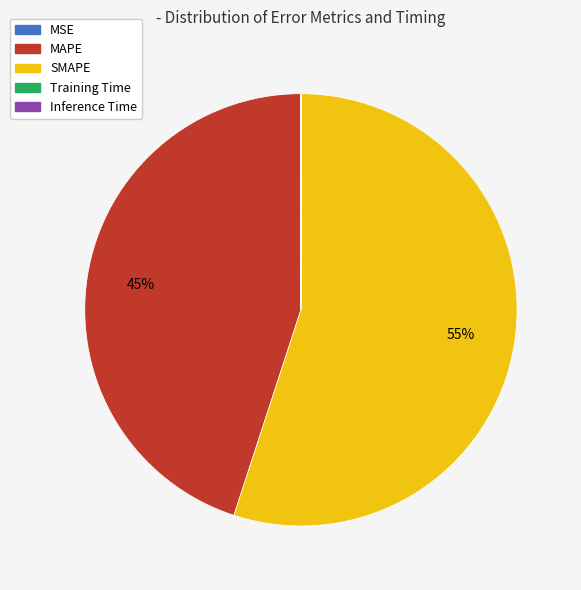

Which slice is the largest?

SMAPE